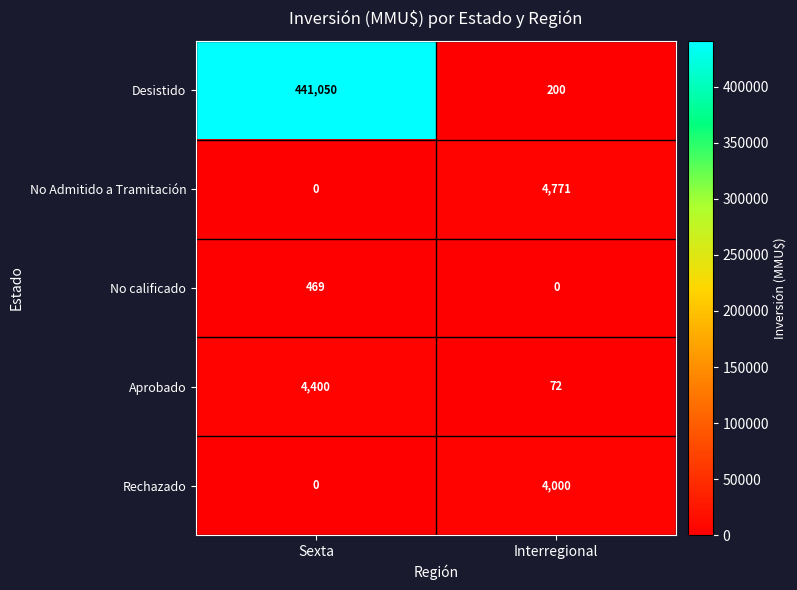

How many series are shown in this chart?

5